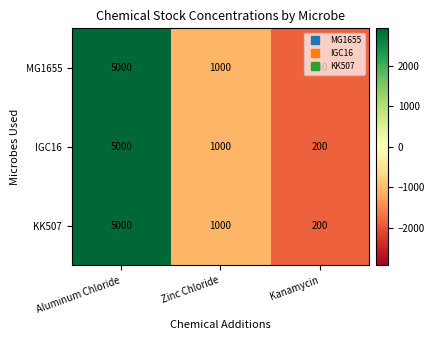

At which label does MG1655 first exceed 1000?

Aluminum Chloride